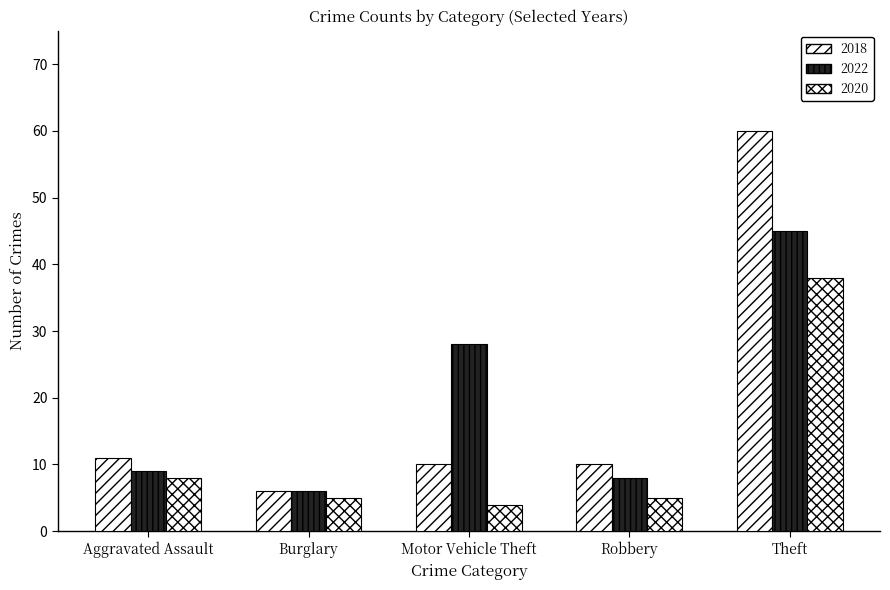

Does the chart contain any negative values?

No